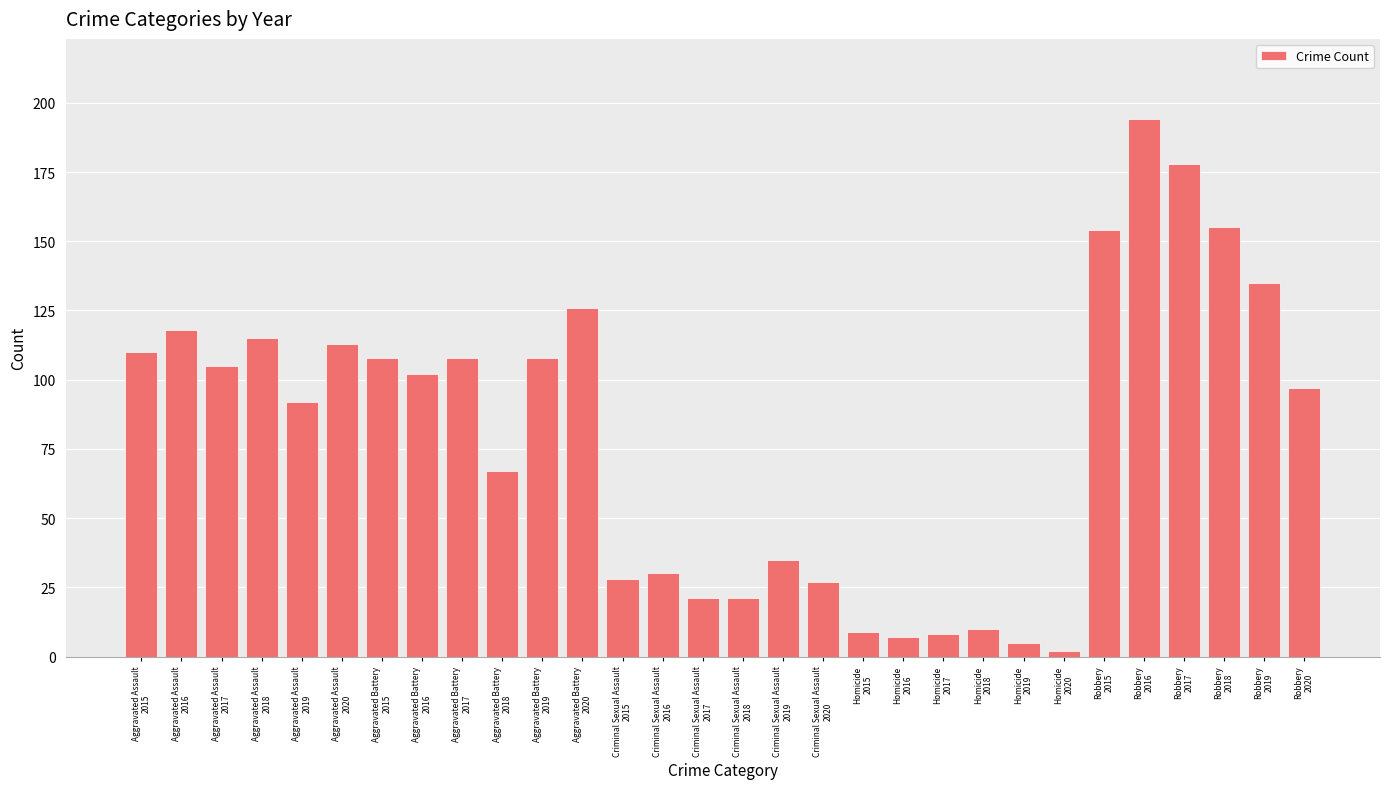

At which label does the data first exceed 102?

Aggravated Assault
2015